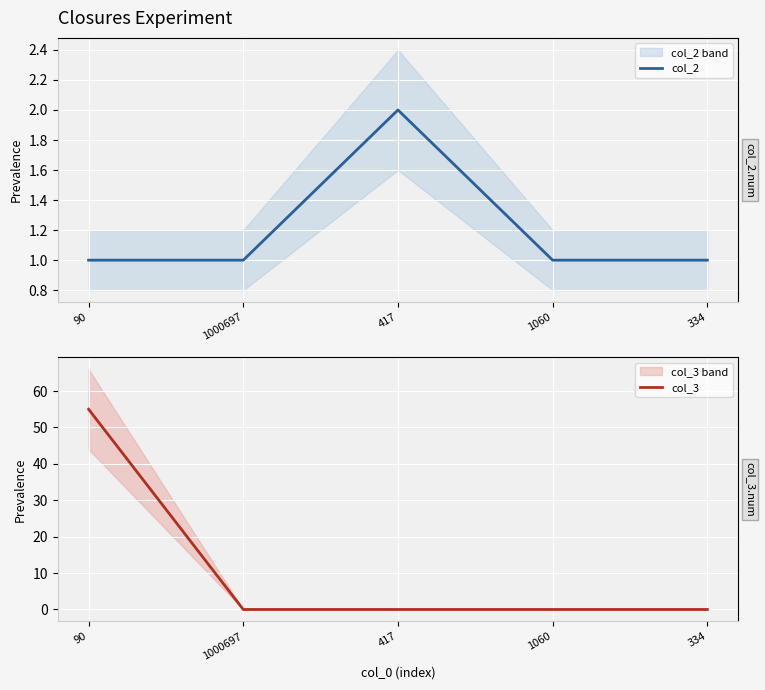

At which label is col_2 closest to 1?

90